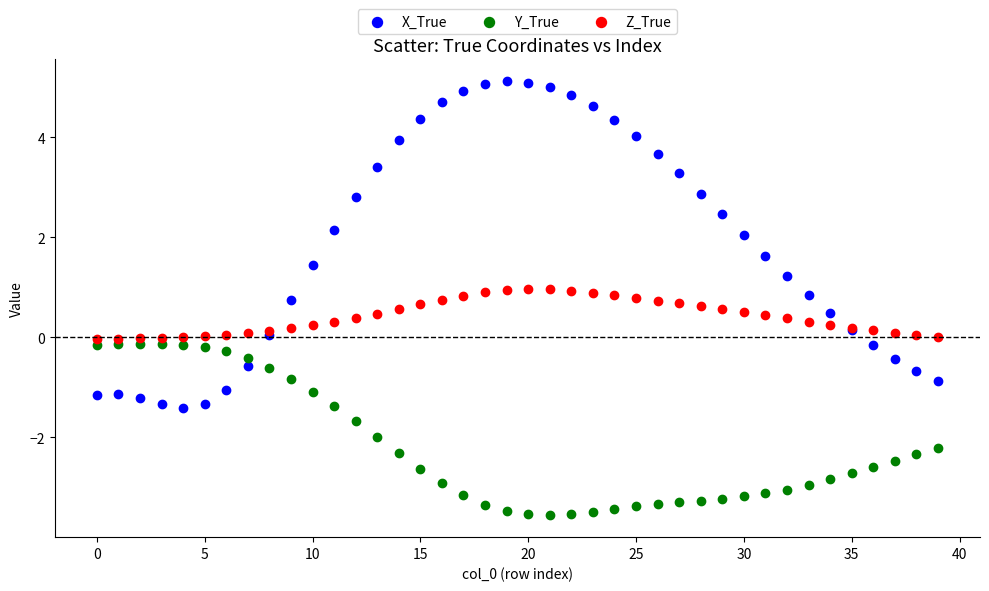

Which series reaches the minimum Y coordinate?

Y_True